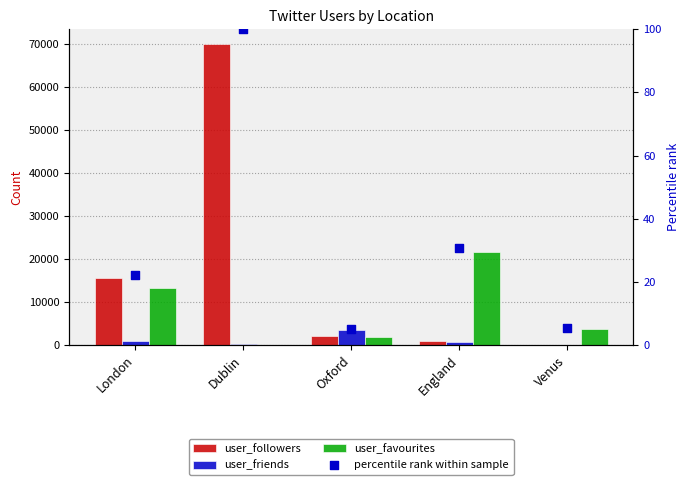

Is the value of user_favourites at Venus greater than the value of percentile rank within sample at Oxford?

Yes